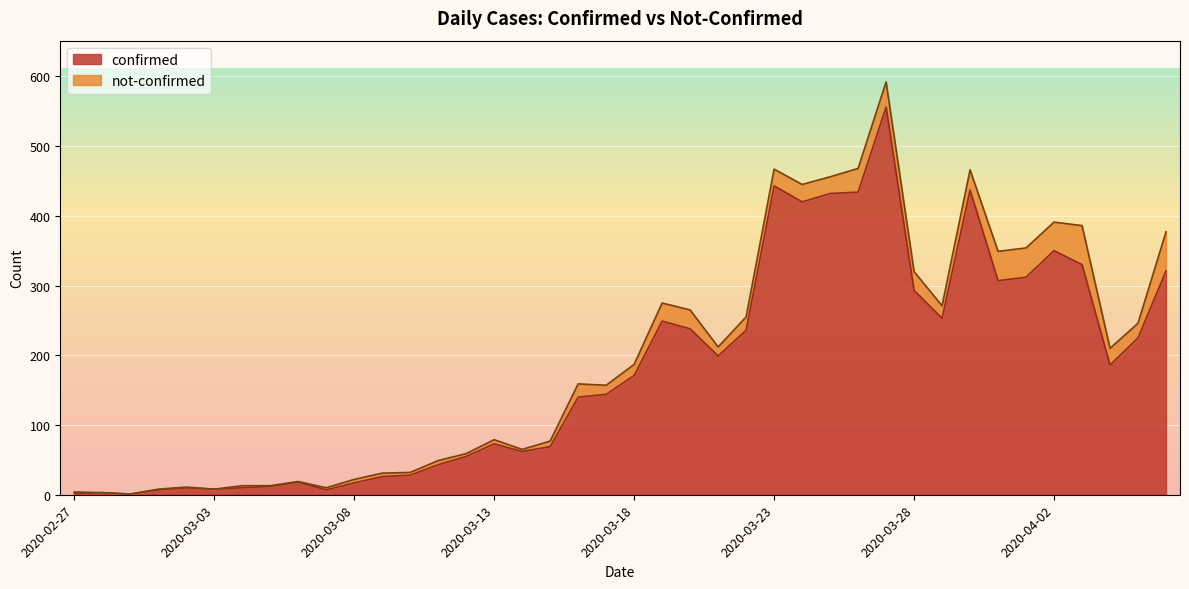

What is the label of the 39th point from the left?

2020-04-05